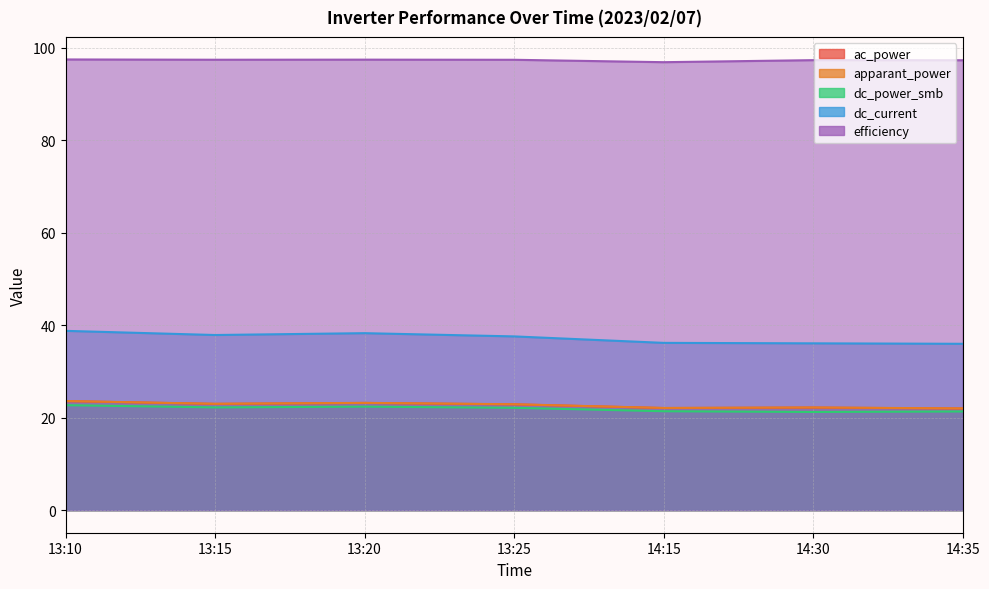

At which category does apparant_power reach its first local valley?

13:15